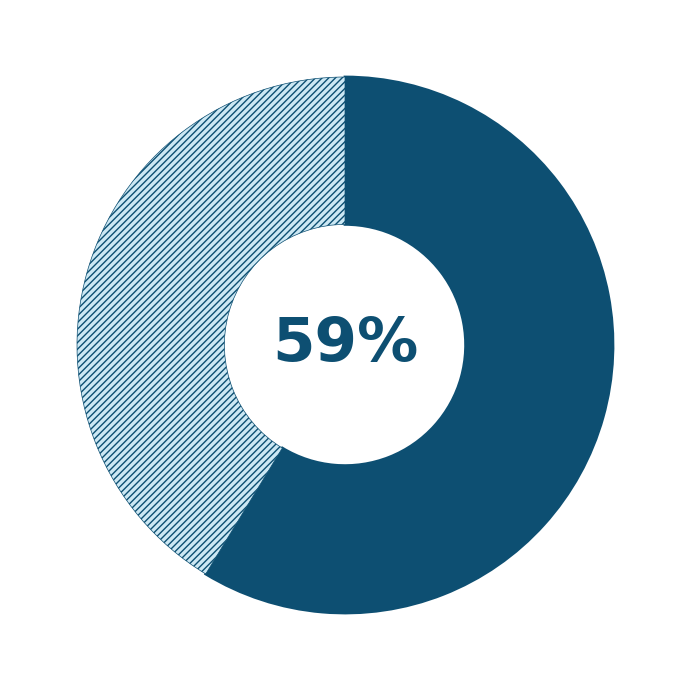

To the nearest percent, what is the average slice percentage?

50%